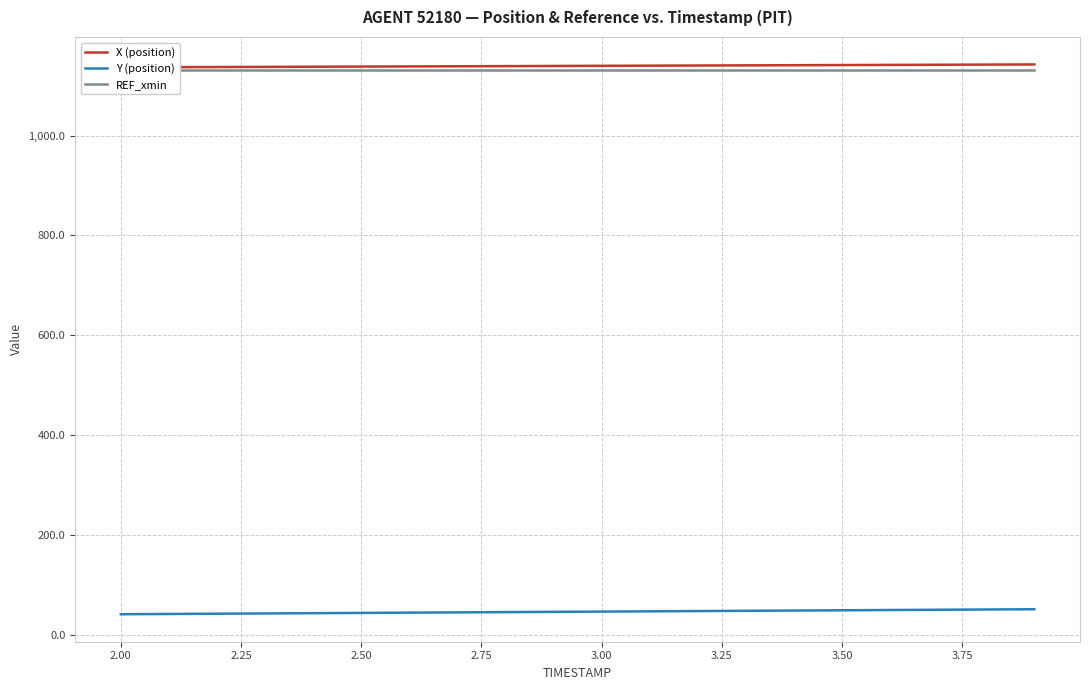

The value of Y (position) at 2.50 is 43.4. True or false?

True